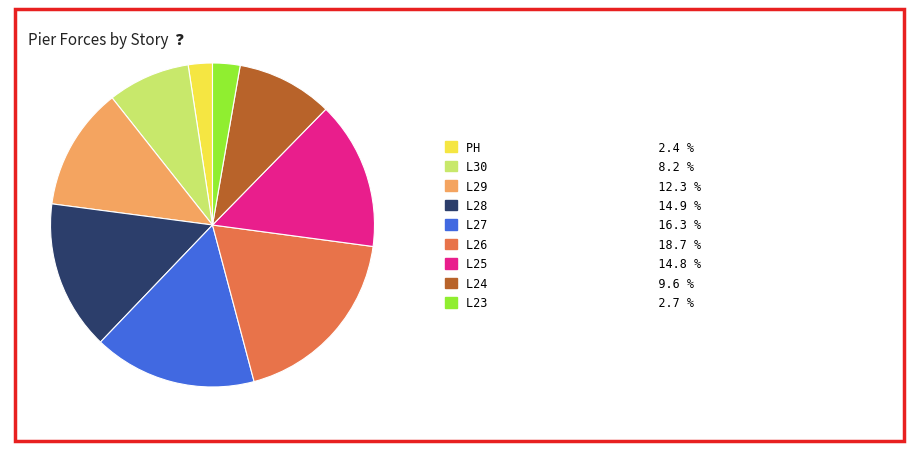

Between L30 8.2 % and L27 16.3 %, which is larger?

L27 16.3 %